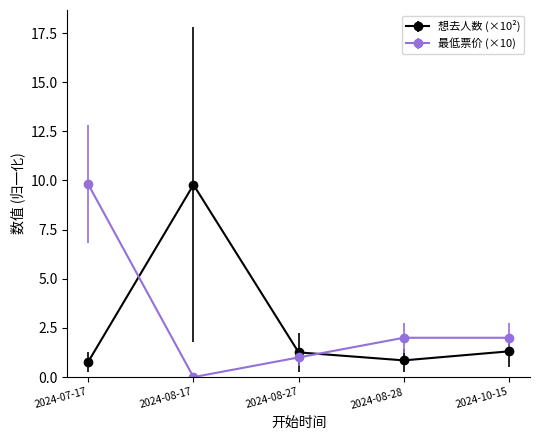

What is the label of the 5th point from the right?

2024-07-17